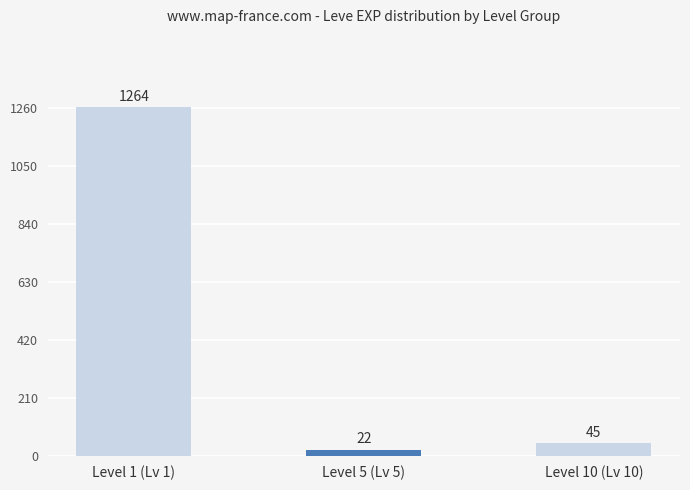

Reading left to right, transcribe all the data shown in this chart.

1264	22	45